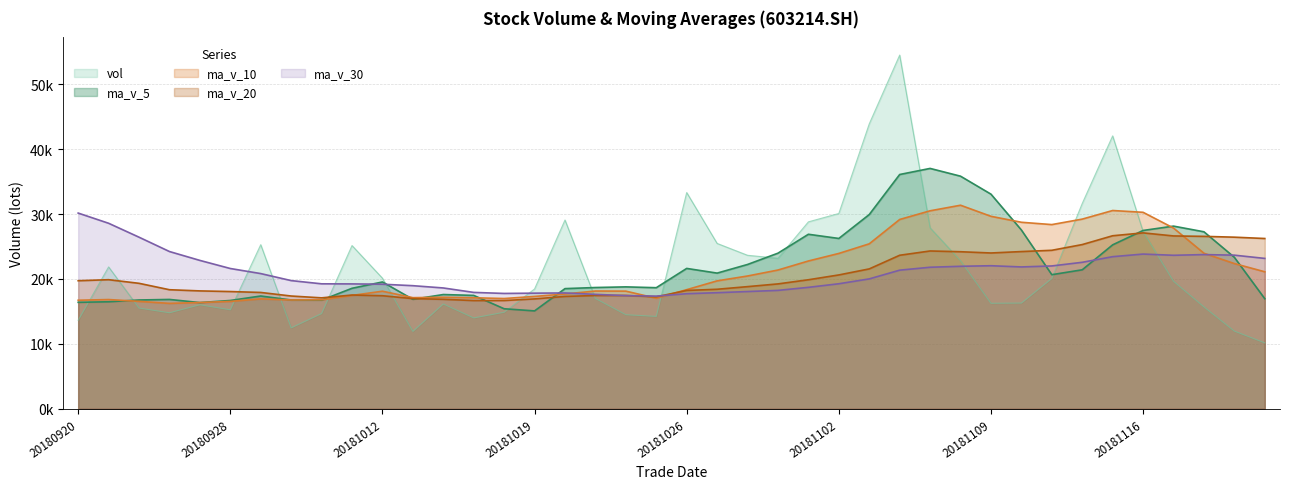

Reading left to right, list all the values displayed in this chart.

vol: 20180920=13630.0	20180921=21849.8	20180925=15514.2	20180926=14787.3	20180927=16020.4	20180928=15244.8	20181008=25280.0	20181009=12462.9	20181010=14666.2	20181011=25143.0	20181012=20114.7	20181015=11916.4	20181016=16140.0	20181017=13992.4	20181018=14868.2	20181019=18456.9	20181022=29082.7	20181023=16987.7	20181024=14488.7	20181025=14231.0	20181026=33312.1	20181029=25471.9	20181030=23643.8	20181031=23188.1	20181101=28795.7	20181102=30084.9	20181105=43895.0	20181106=54489.9	20181107=27873.5	20181108=22811.8	20181109=16247.2	20181112=16284.0	20181113=20068.1	20181114=31628.0	20181115=42042.3	20181116=27313.2	20181119=19642.3	20181120=15693.6	20181121=11961.0	20181122=10147.9
ma_v_5: 20180920=16398.5	20180921=16482.8	20180925=16757.9	20180926=16840.7	20180927=16360.3	20180928=16683.3	20181008=17369.3	20181009=16759.1	20181010=16734.8	20181011=18559.4	20181012=19533.4	20181015=16860.7	20181016=17596.1	20181017=17461.3	20181018=15406.3	20181019=15074.8	20181022=18508.0	20181023=18677.6	20181024=18776.8	20181025=18649.4	20181026=21620.4	20181029=20898.3	20181030=22229.5	20181031=23969.4	20181101=26882.3	20181102=26236.9	20181105=29921.5	20181106=36090.7	20181107=37027.8	20181108=35831.0	20181109=33063.5	20181112=27541.3	20181113=20656.9	20181114=21407.8	20181115=25253.9	20181116=27467.1	20181119=28138.8	20181120=27263.9	20181121=23330.5	20181122=16951.6
ma_v_10: 20180920=16718.6	20180921=16824.1	20180925=16546.0	20180926=16235.2	20180927=16365.8	20180928=16540.9	20181008=16926.1	20181009=16758.5	20181010=16787.8	20181011=17459.9	20181012=18108.3	20181015=17115.0	20181016=17177.6	20181017=17098.1	20181018=16982.9	20181019=17304.1	20181022=17684.3	20181023=18136.8	20181024=18119.1	20181025=17027.9	20181026=18347.6	20181029=19703.2	20181030=20453.5	20181031=21373.1	20181101=22765.9	20181102=23928.7	20181105=25409.9	20181106=29160.1	20181107=30498.6	20181108=31356.7	20181109=29650.2	20181112=28731.4	20181113=28373.8	20181114=29217.8	20181115=30542.5	20181116=30265.3	20181119=27840.0	20181120=23960.4	20181121=22369.2	20181122=21102.8
ma_v_20: 20180920=19724.4	20180921=19882.6	20180925=19325.6	20180926=18338.3	20180927=18156.4	20180928=18058.8	20181008=17918.1	20181009=17368.4	20181010=17085.9	20181011=17520.2	20181012=17413.5	20181015=16969.5	20181016=16861.8	20181017=16666.6	20181018=16674.3	20181019=16922.5	20181022=17305.2	20181023=17447.6	20181024=17453.4	20181025=17243.9	20181026=18228.0	20181029=18409.1	20181030=18815.5	20181031=19235.6	20181101=19874.4	20181102=20616.4	20181105=21547.1	20181106=23648.5	20181107=24308.8	20181108=24192.3	20181109=23998.9	20181112=24217.3	20181113=24413.7	20181114=25295.5	20181115=26654.2	20181116=27097.0	20181119=26625.0	20181120=26560.3	20181121=26433.9	20181122=26229.7
ma_v_30: 20180920=30147.8	20180921=28577.2	20180925=26430.5	20180926=24222.8	20180927=22854.8	20180928=21607.1	20181008=20825.2	20181009=19744.7	20181010=19247.7	20181011=19234.2	20181012=19185.7	20181015=18960.1	20181016=18609.6	20181017=17924.9	20181018=17765.2	20181019=17807.3	20181022=17840.2	20181023=17624.5	20181024=17430.3	20181025=17356.1	20181026=17724.8	20181029=17880.7	20181030=18059.0	20181031=18235.5	20181101=18704.8	20181102=19257.9	20181105=20006.8	20181106=21351.8	20181107=21801.8	20181108=21948.1	20181109=22035.4	20181112=21849.8	20181113=22001.7	20181114=22563.0	20181115=23430.4	20181116=23832.7	20181119=23644.8	20181120=23752.5	20181121=23662.3	20181122=23162.4